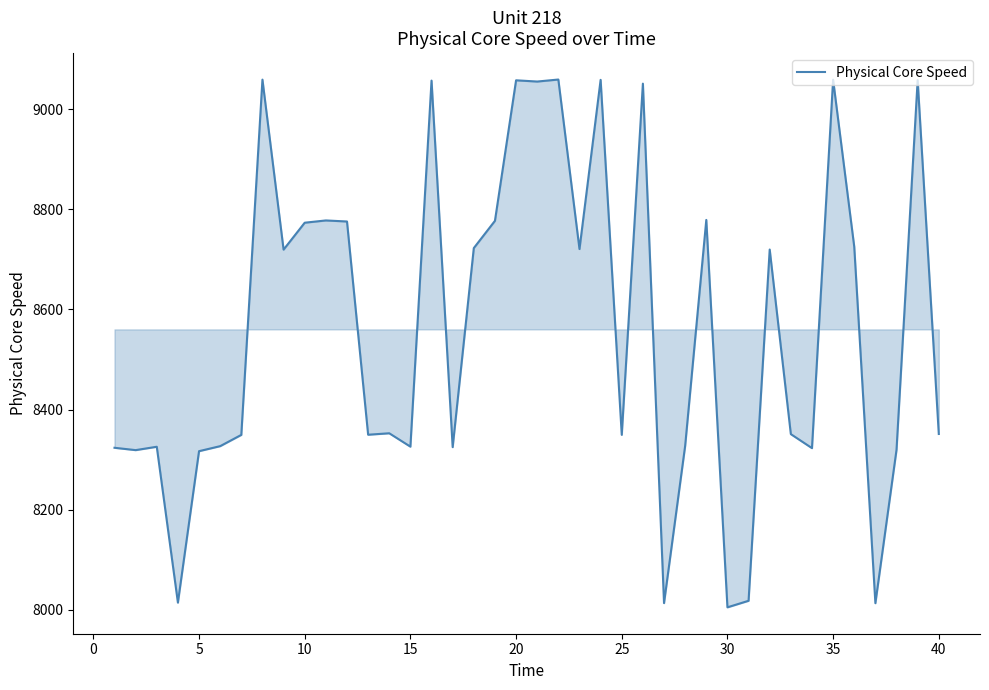

What is the greatest value displayed?

9058.9